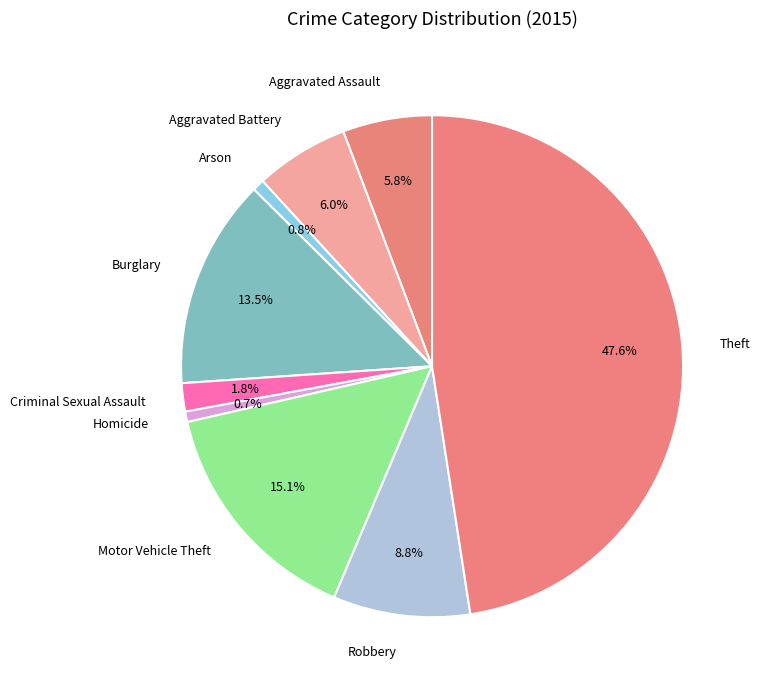

What is the largest slice in the pie chart?

Theft